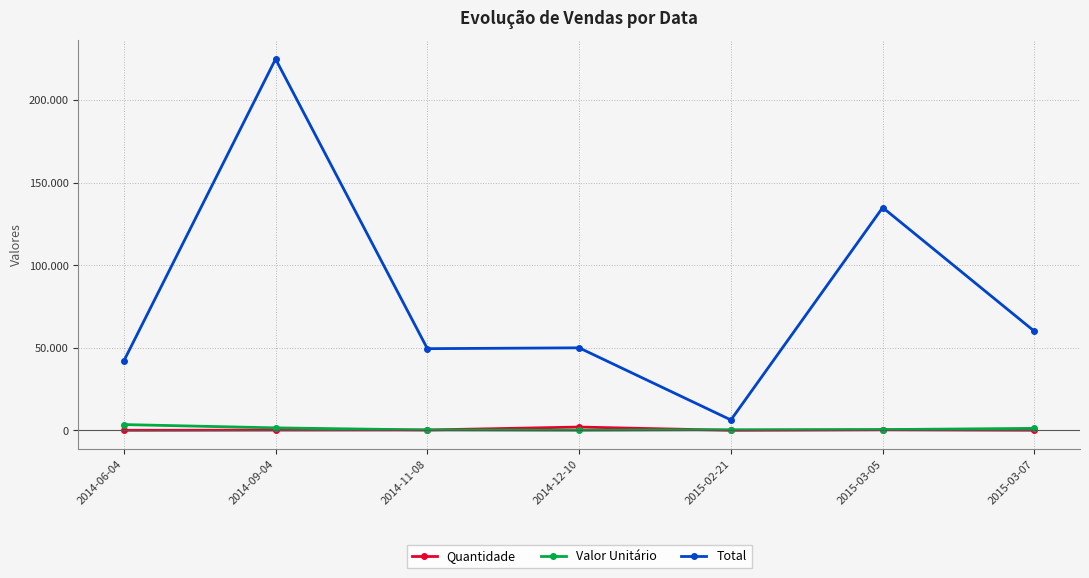

Reading right to left, transcribe all the data shown in this chart.

Quantidade: 2015-03-07=50	2015-03-05=300	2015-02-21=18	2014-12-10=2000	2014-11-08=220	2014-09-04=150	2014-06-04=12
Valor Unitário: 2015-03-07=1200	2015-03-05=450	2015-02-21=350	2014-12-10=25	2014-11-08=225	2014-09-04=1500	2014-06-04=3500
Total: 2015-03-07=60000	2015-03-05=135000	2015-02-21=6300	2014-12-10=50000	2014-11-08=49500	2014-09-04=225000	2014-06-04=42000